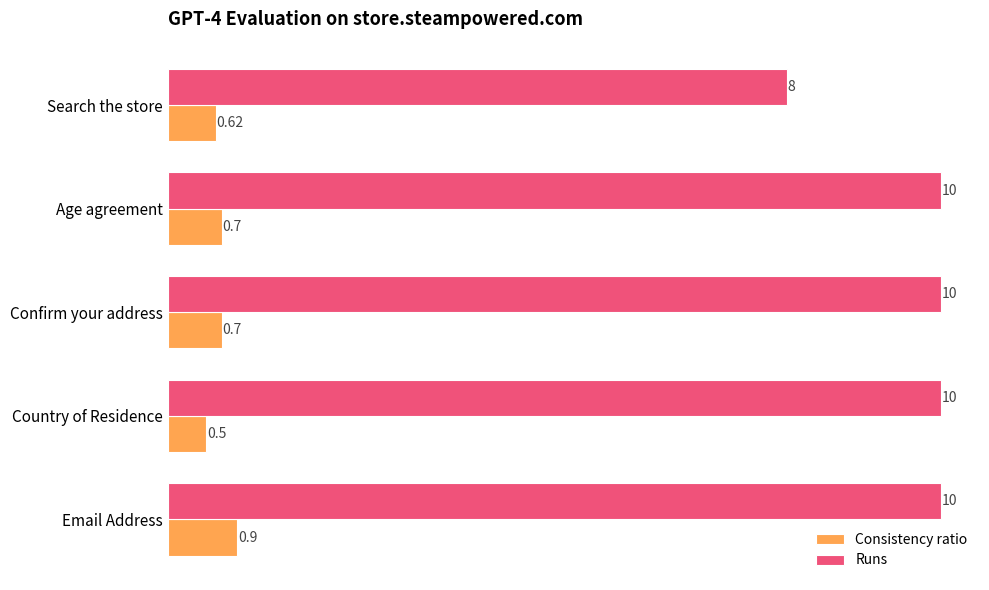

What is the average value of the Runs series?

9.6